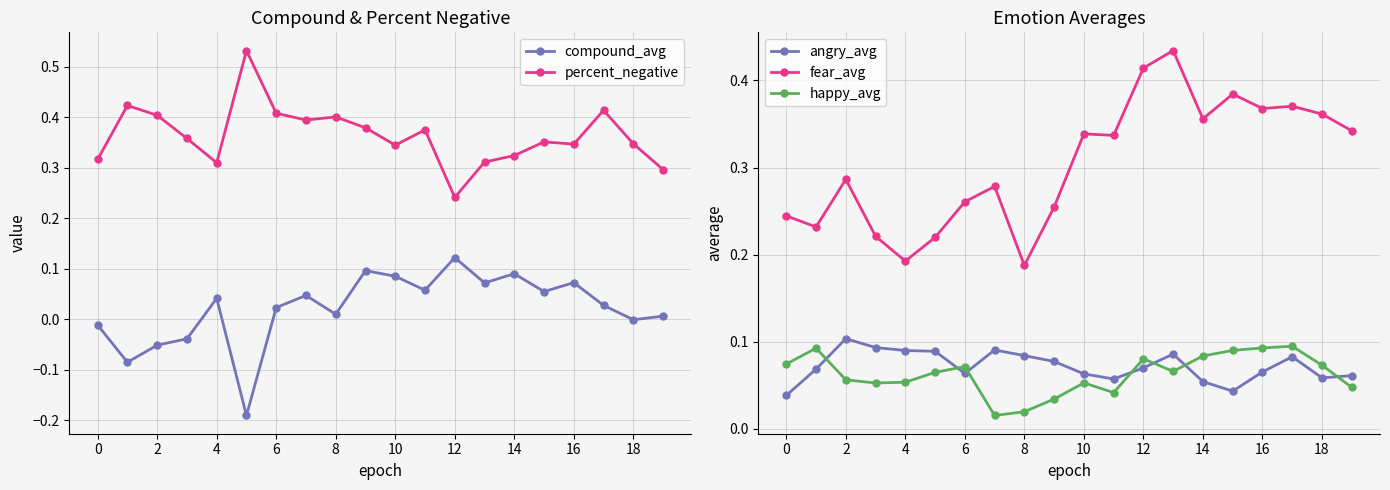

The value of fear_avg at 16 is 0.2. True or false?

False